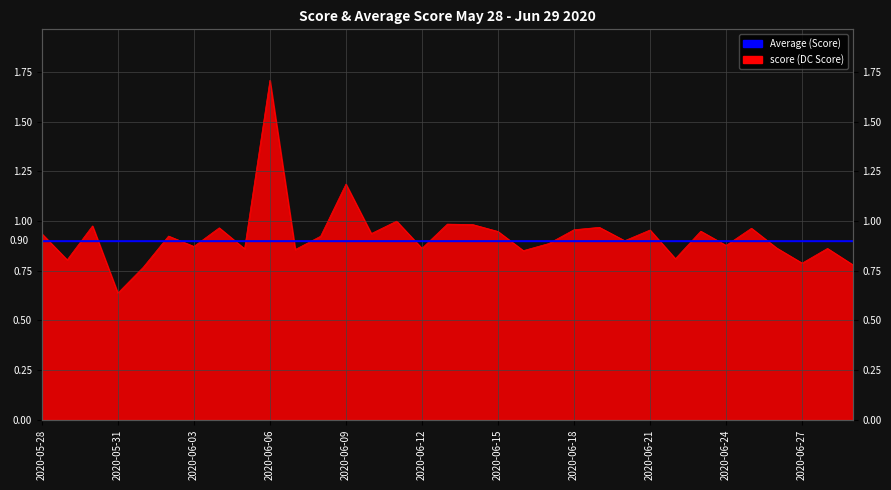

Reading left to right, transcribe all the data shown in this chart.

0.9	0.8	1.0	0.6	0.8	0.9	0.9	1.0	0.9	1.7	0.9	0.9	1.2	0.9	1.0	0.9	1.0	1.0	0.9	0.9	0.9	1.0	1.0	0.9	1.0	0.8	0.9	0.9	1.0	0.9	0.8	0.9	0.8